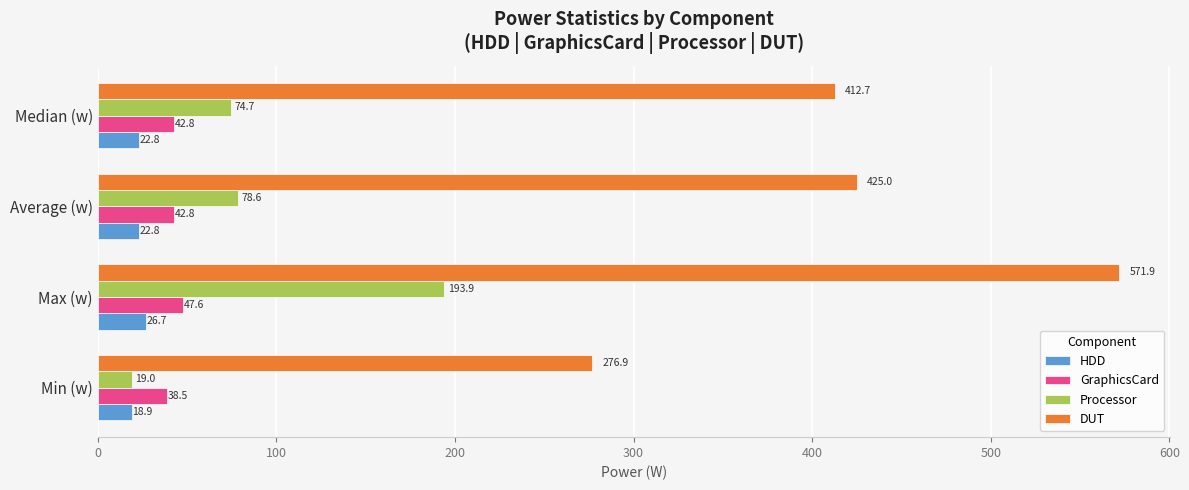

Between Max (w) and Median (w), which series saw the biggest shift?

DUT